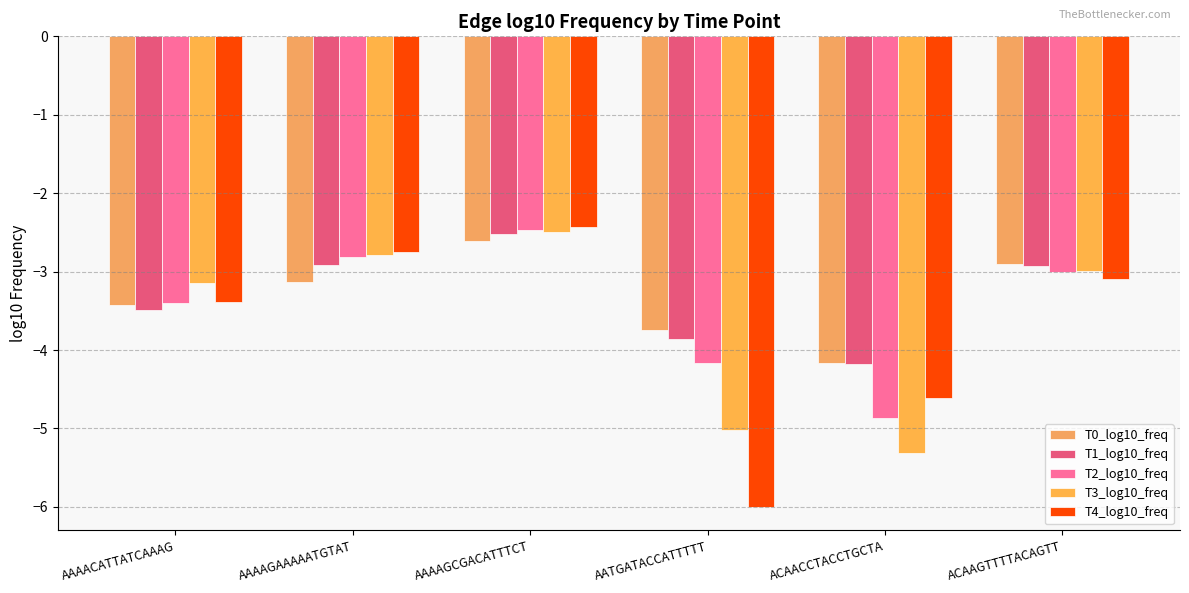

Which series has the largest total across all categories?

T1_log10_freq